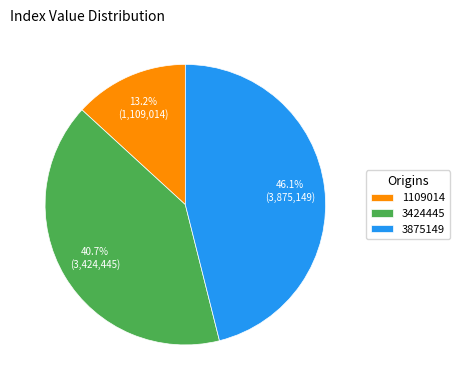

How many segments does this pie chart have?

3